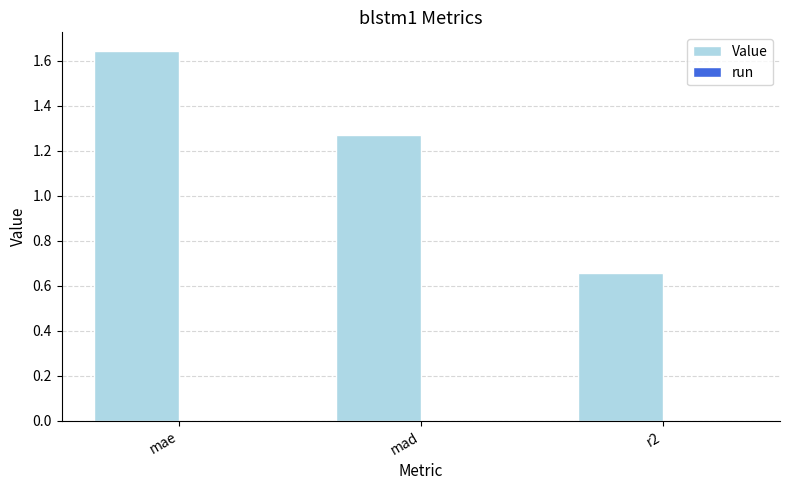

List the labels in order of value, largest first.

mae, mad, r2